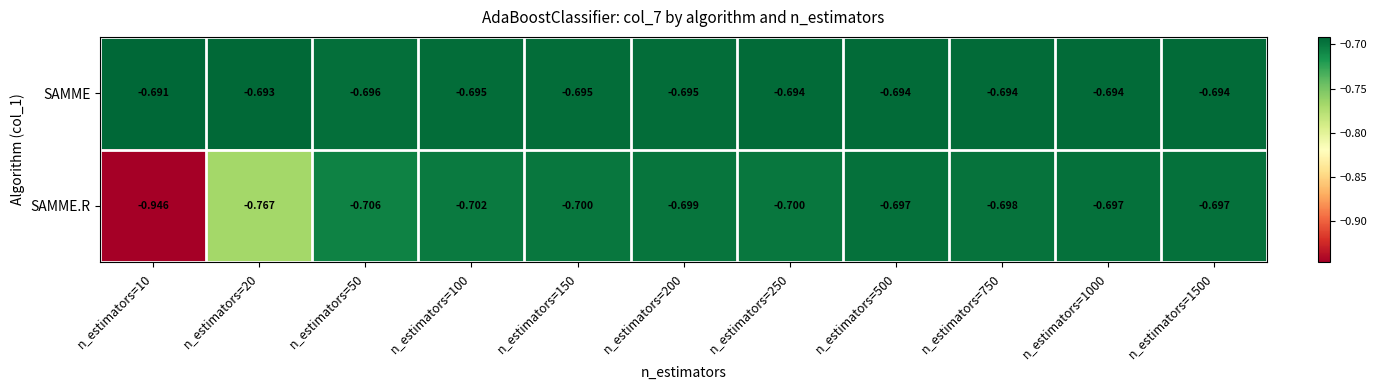

Rank the series by their maximum value, from highest to lowest.

SAMME, SAMME.R